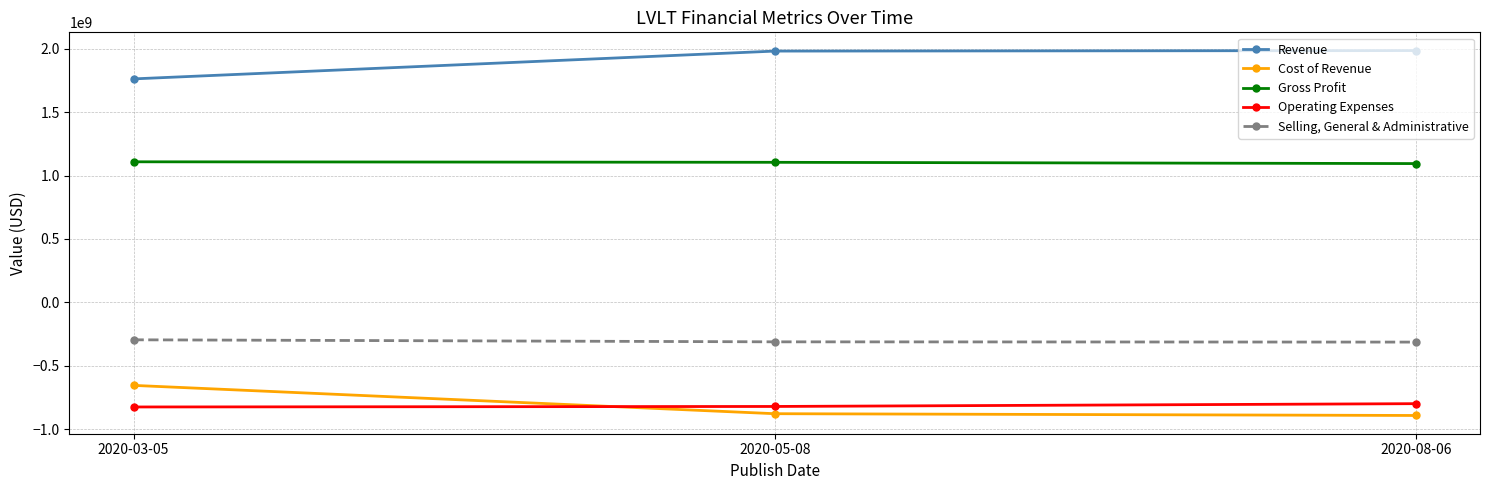

What is the minimum value shown in the chart?

-890000000